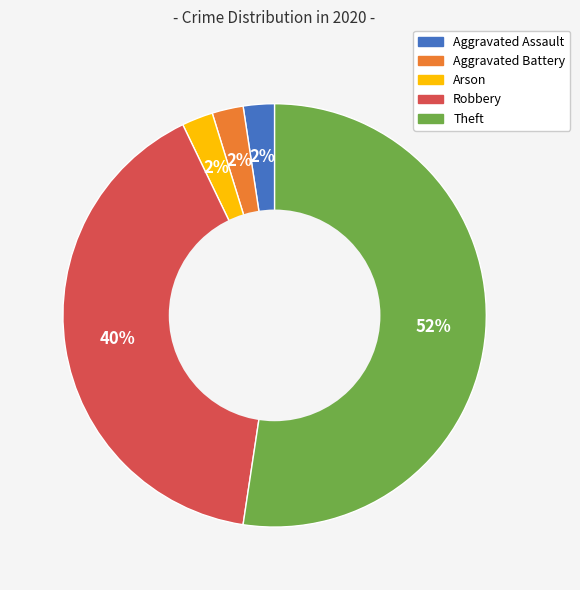

Does Theft represent more than half of the total?

Yes